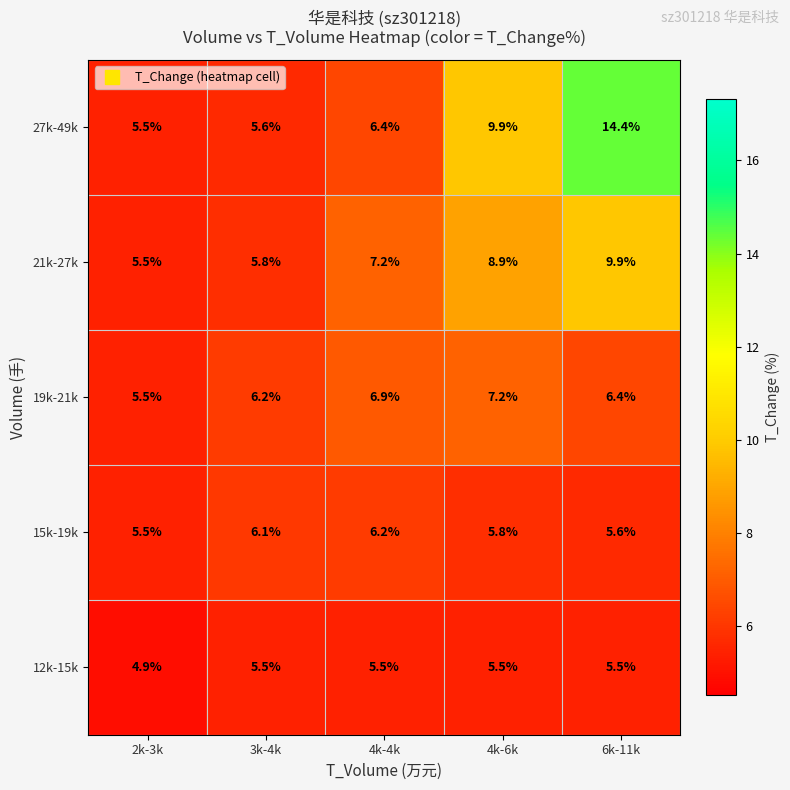

Between 4k-4k and 6k-11k, which series saw the biggest shift?

27k-49k